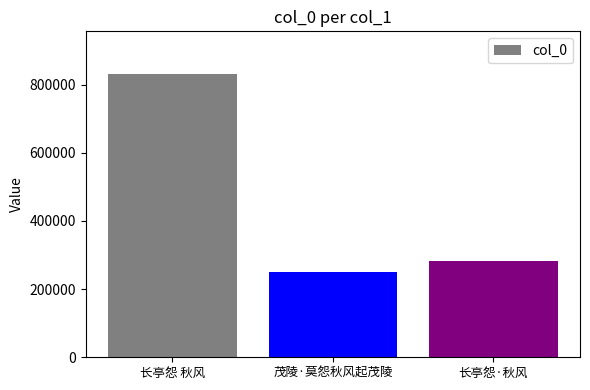

Which label corresponds to the largest value in the chart?

长亭怨 秋风